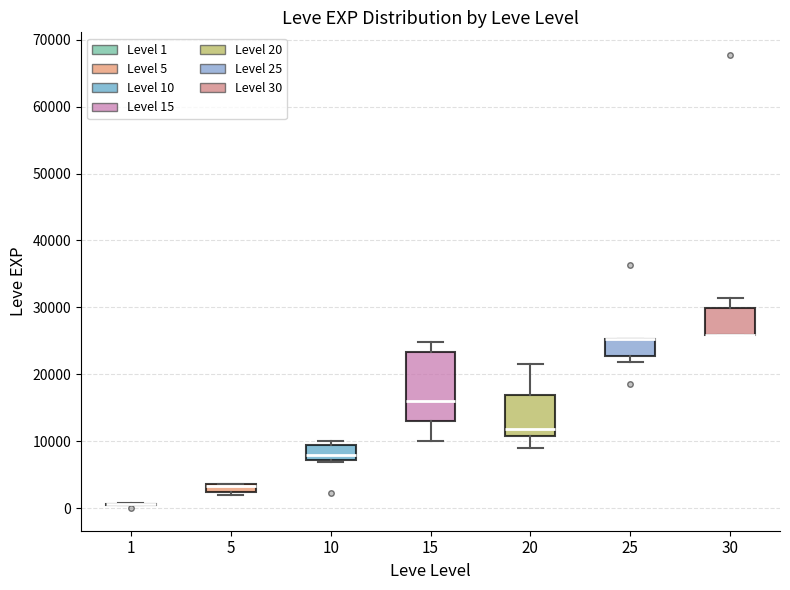

Which box is the tallest, from its lower edge to its upper edge?

15